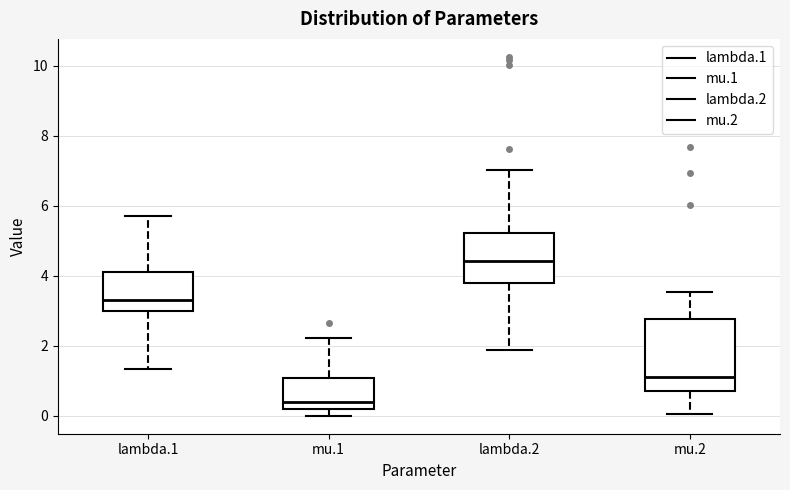

Where does the median line of the box for lambda.2 sit on the y-axis? The values are not printed on the chart, so give them approximately, as read against the axis.

4.4